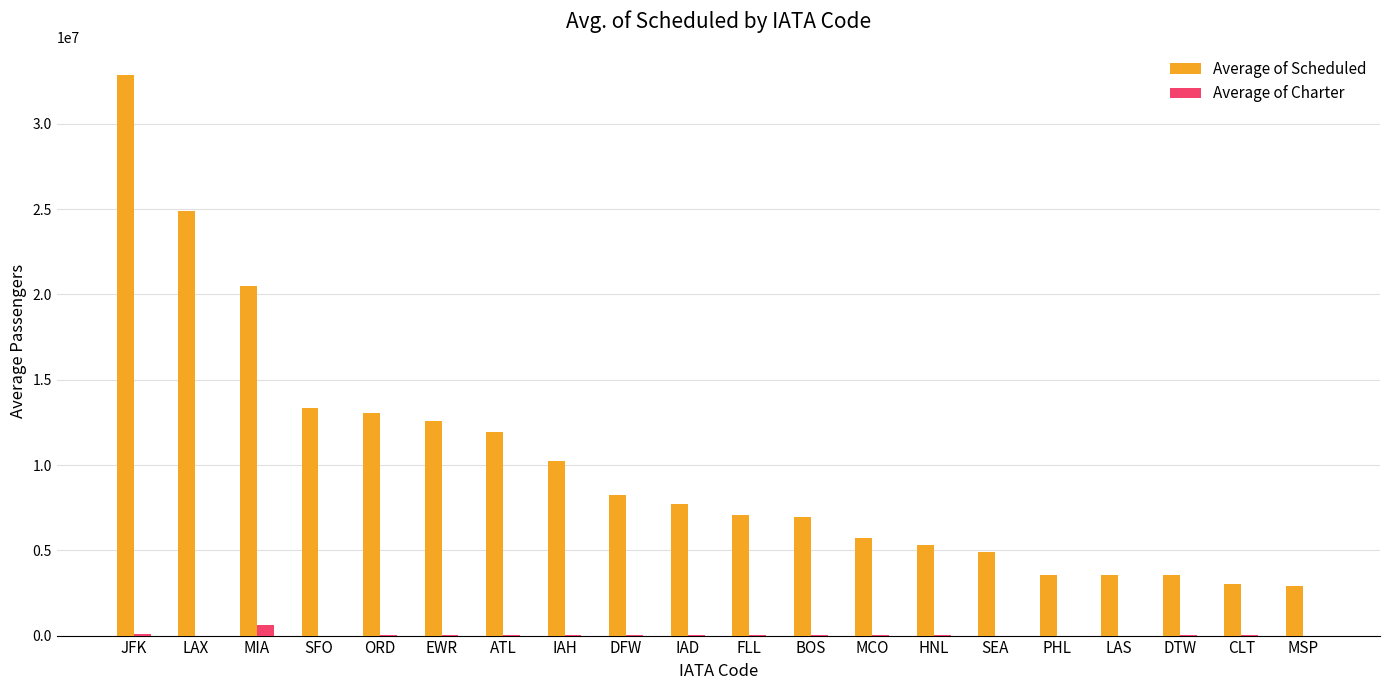

Which category has the highest value across all series?

JFK